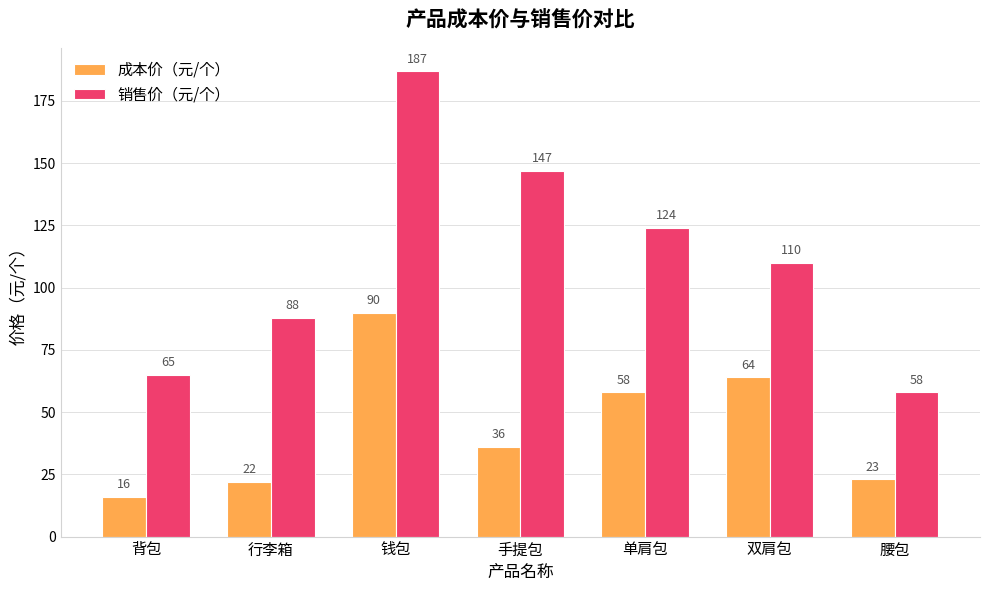

Which series has the largest range (max minus min)?

销售价（元/个）